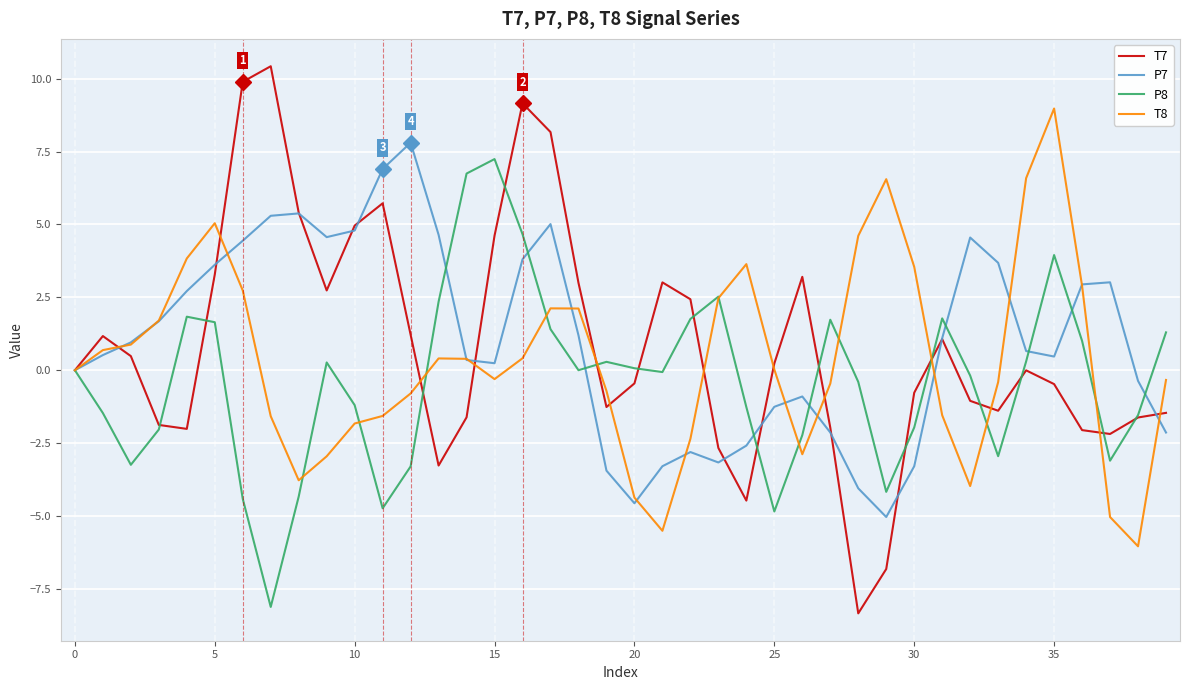

Which series has the widest spread of values?

T7